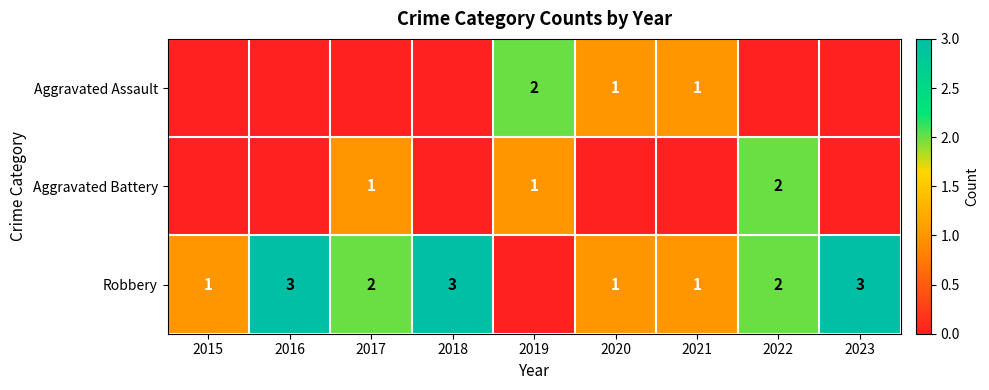

What is the sum of the Robbery values at 2020 and 2023?

4